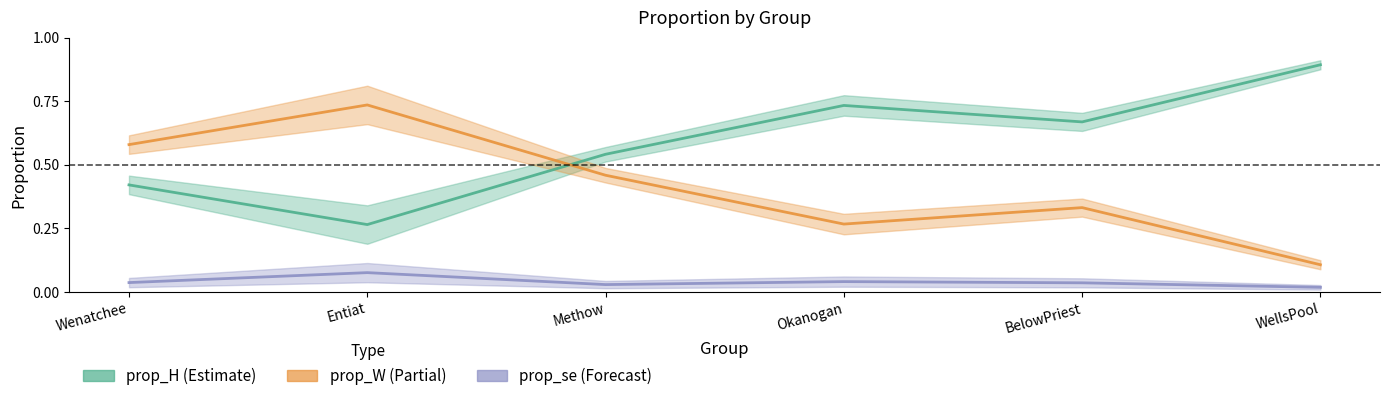

The prop_W series shows 0.4 at Okanogan. True or false?

False